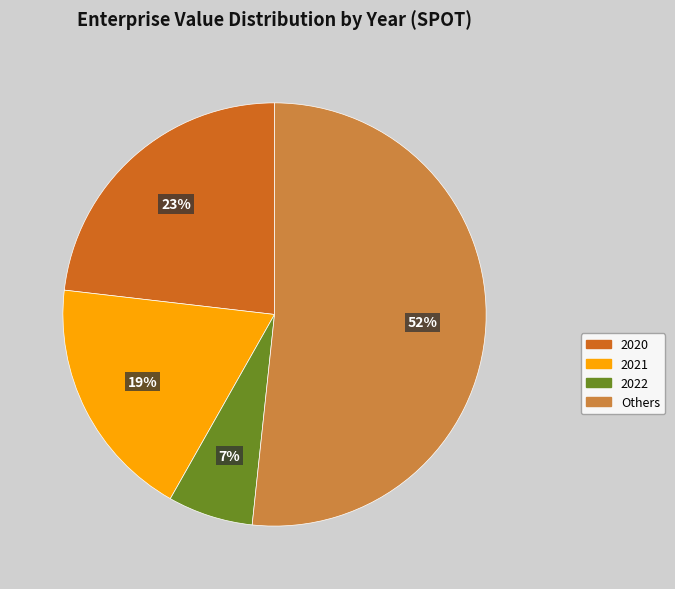

To the nearest percent, what is the difference between the largest and smallest slice percentages?

45%